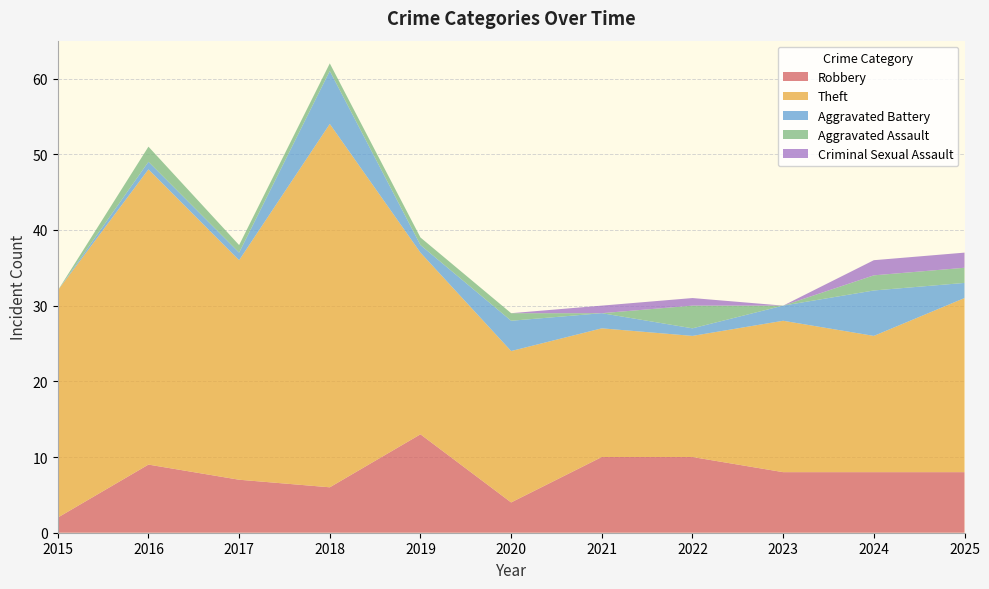

Reading left to right, what are all the values shown in this chart?

Robbery: 2015=2	2016=9	2017=7	2018=6	2019=13	2020=4	2021=10	2022=10	2023=8	2024=8	2025=8
Theft: 2015=30	2016=39	2017=29	2018=48	2019=24	2020=20	2021=17	2022=16	2023=20	2024=18	2025=23
Aggravated Battery: 2015=0	2016=1	2017=1	2018=7	2019=1	2020=4	2021=2	2022=1	2023=2	2024=6	2025=2
Aggravated Assault: 2015=0	2016=2	2017=1	2018=1	2019=1	2020=1	2021=0	2022=3	2023=0	2024=2	2025=2
Criminal Sexual Assault: 2015=0	2016=0	2017=0	2018=0	2019=0	2020=0	2021=1	2022=1	2023=0	2024=2	2025=2